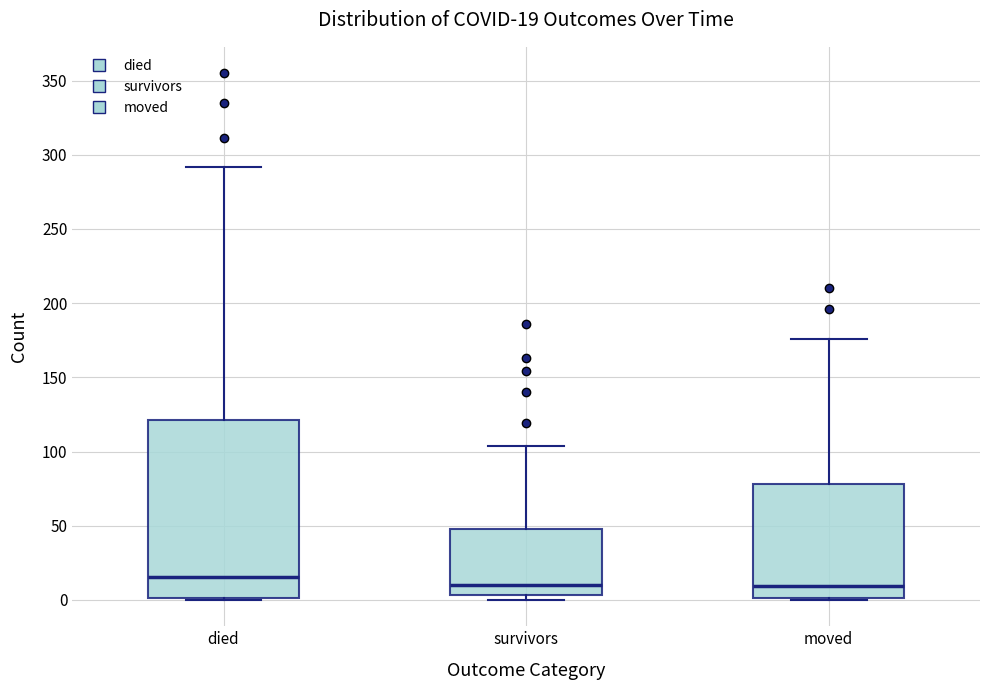

Which box is the tallest, from its lower edge to its upper edge?

died